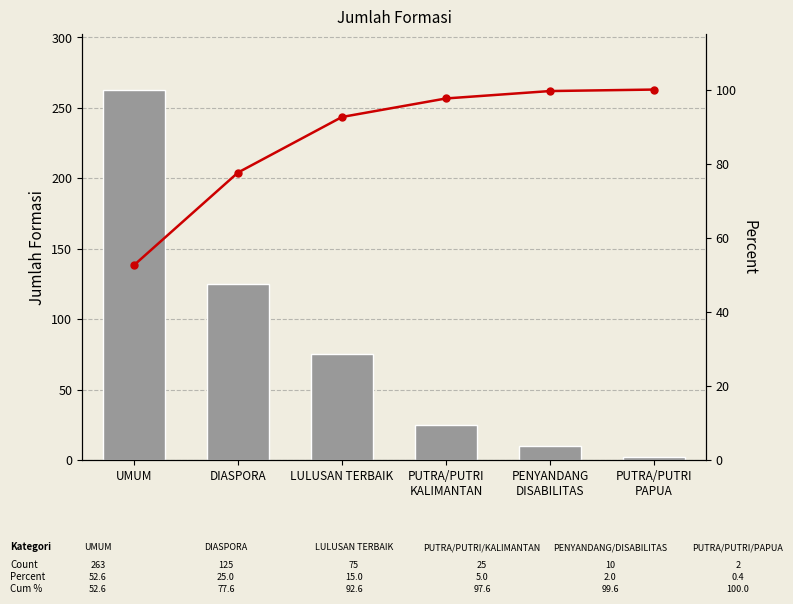

At which label is jumlah_formasi closest to 132?

DIASPORA